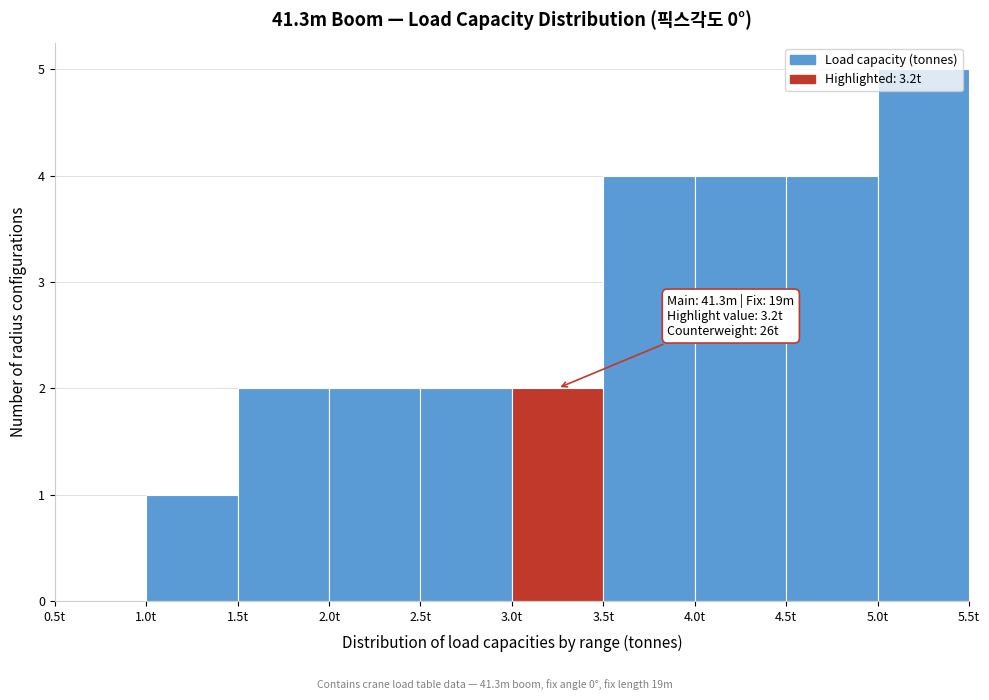

Which range on the x-axis has the tallest bar?

5.0 to 5.5